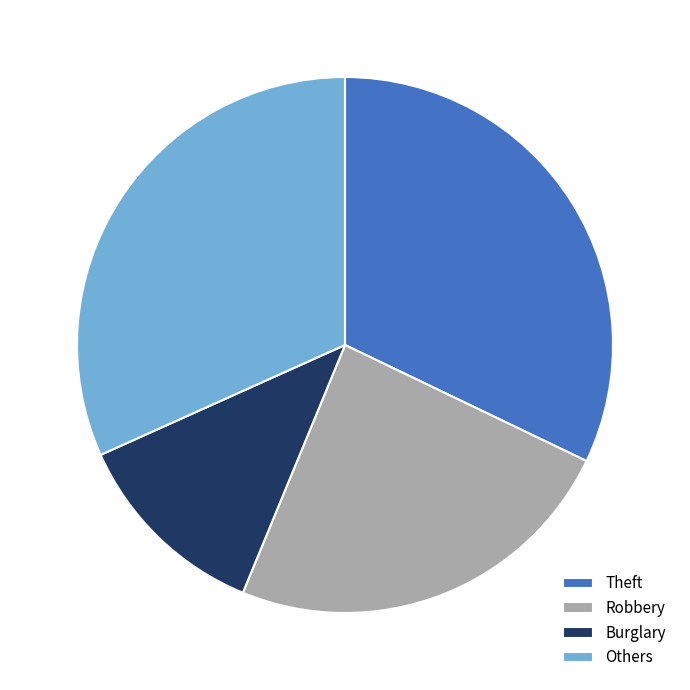

What is the ratio of the value at Theft to the value at Robbery?

1.3